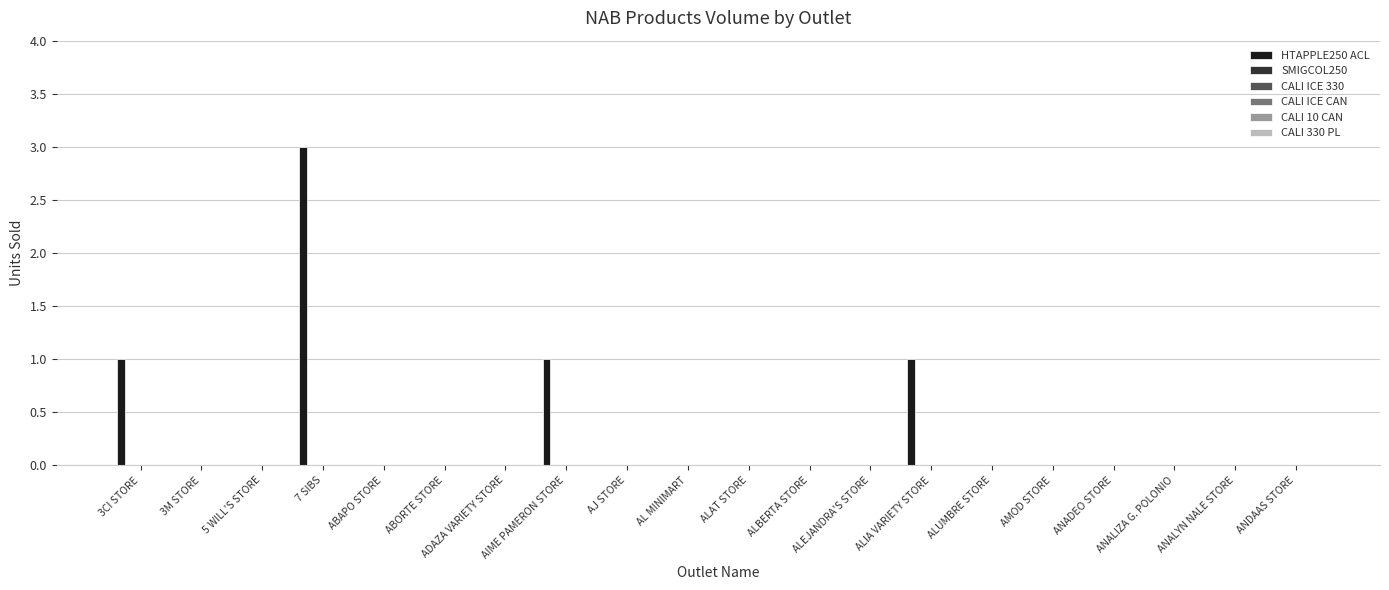

What is the maximum value shown in the chart?

3